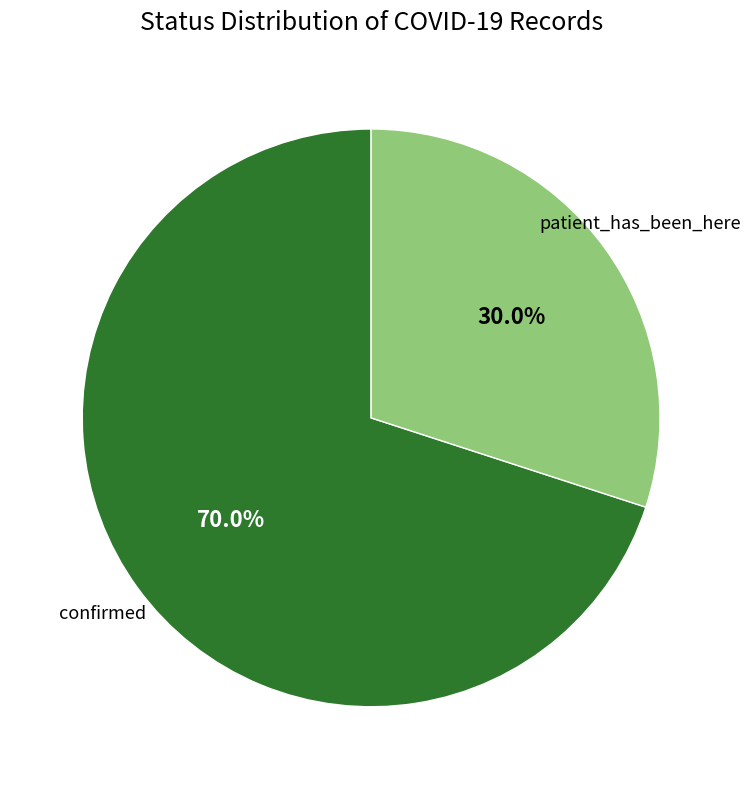

Is there any slice that represents more than half of the pie?

Yes